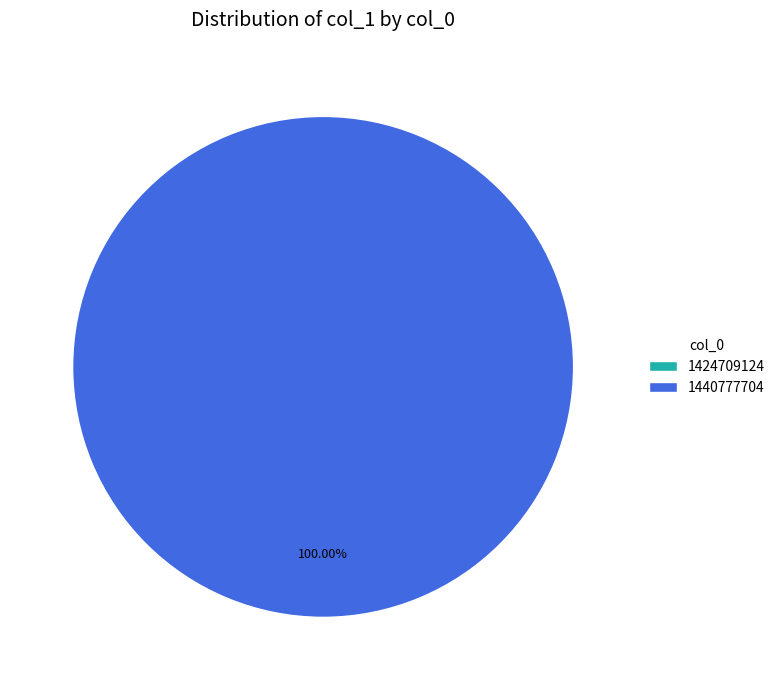

True or false: 1424709124 accounts for 1% of the total.

False